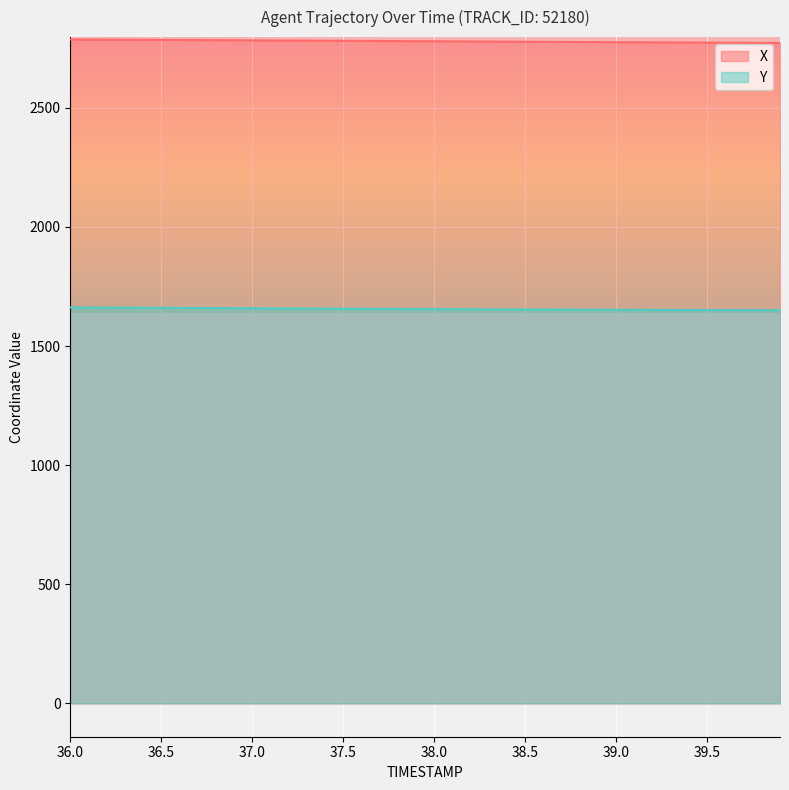

True or false: Y and X intersect in this chart.

False